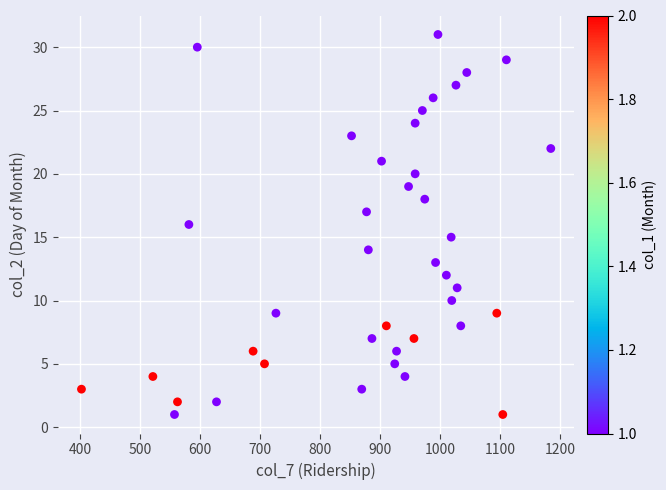

What is the range of X values (max minus min)?

782